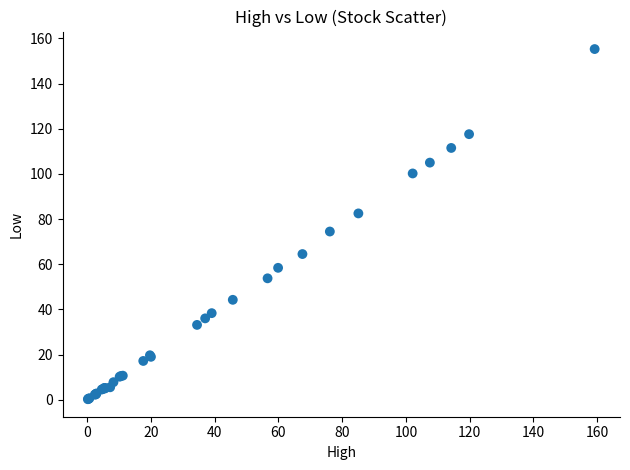

What Y value in the scatter plot is closest to 77?

74.5